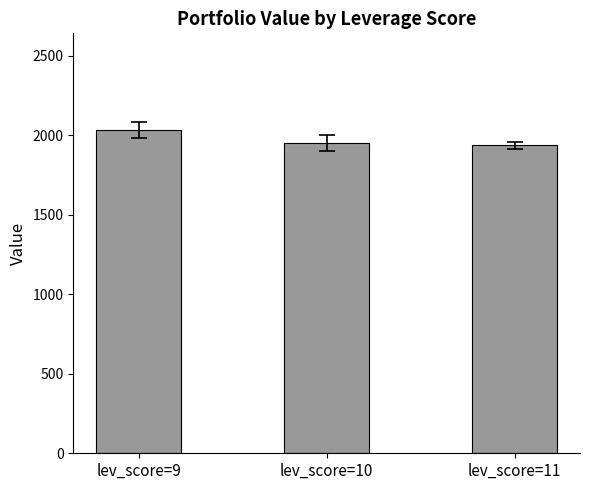

Where does the data first go above 1952?

lev_score=9